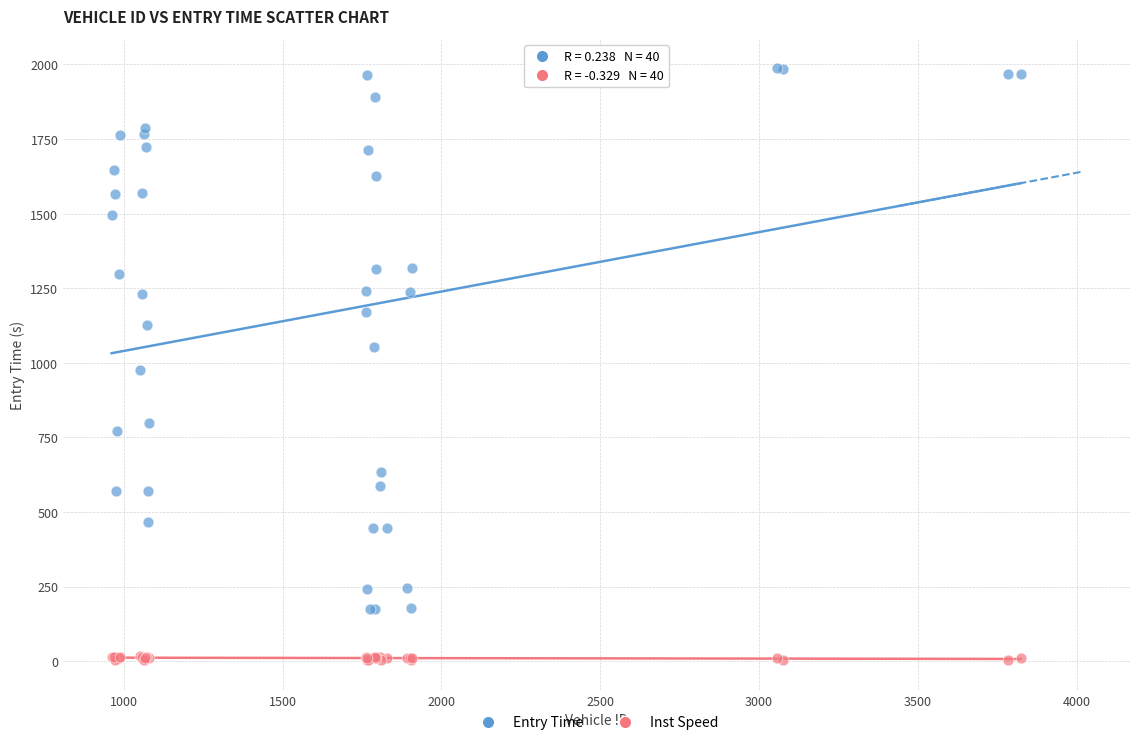

Which series reaches the minimum Y coordinate?

Inst Speed